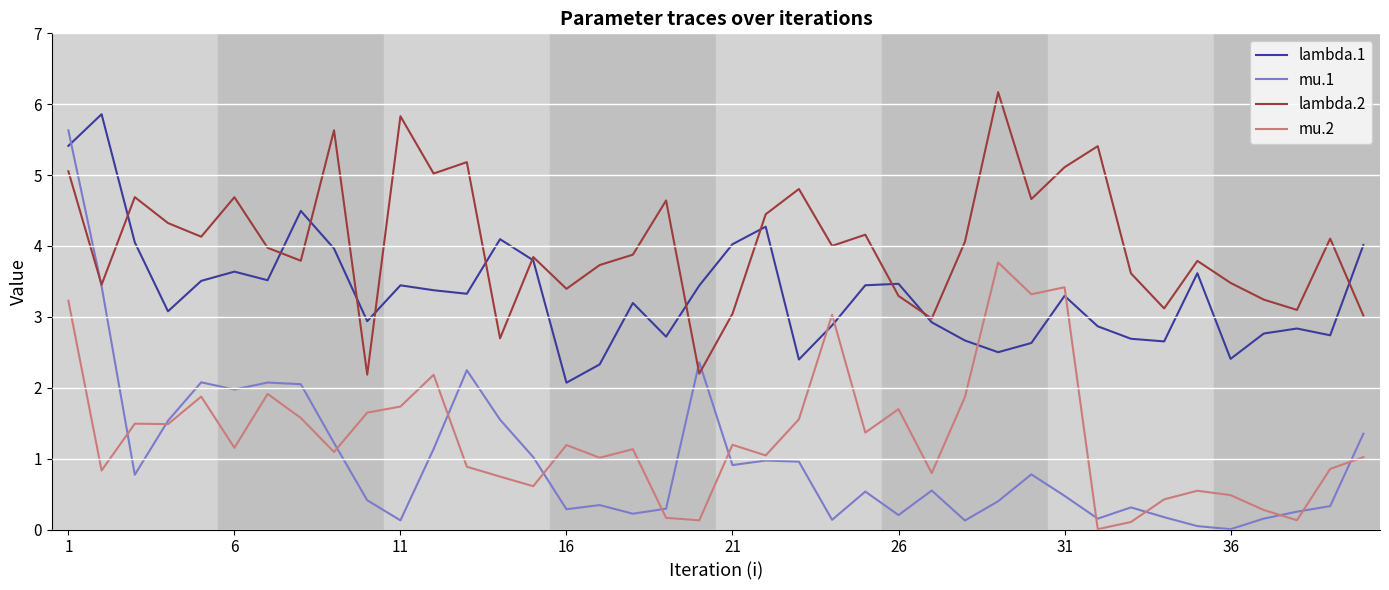

What is the maximum value for mu.2?

3.8